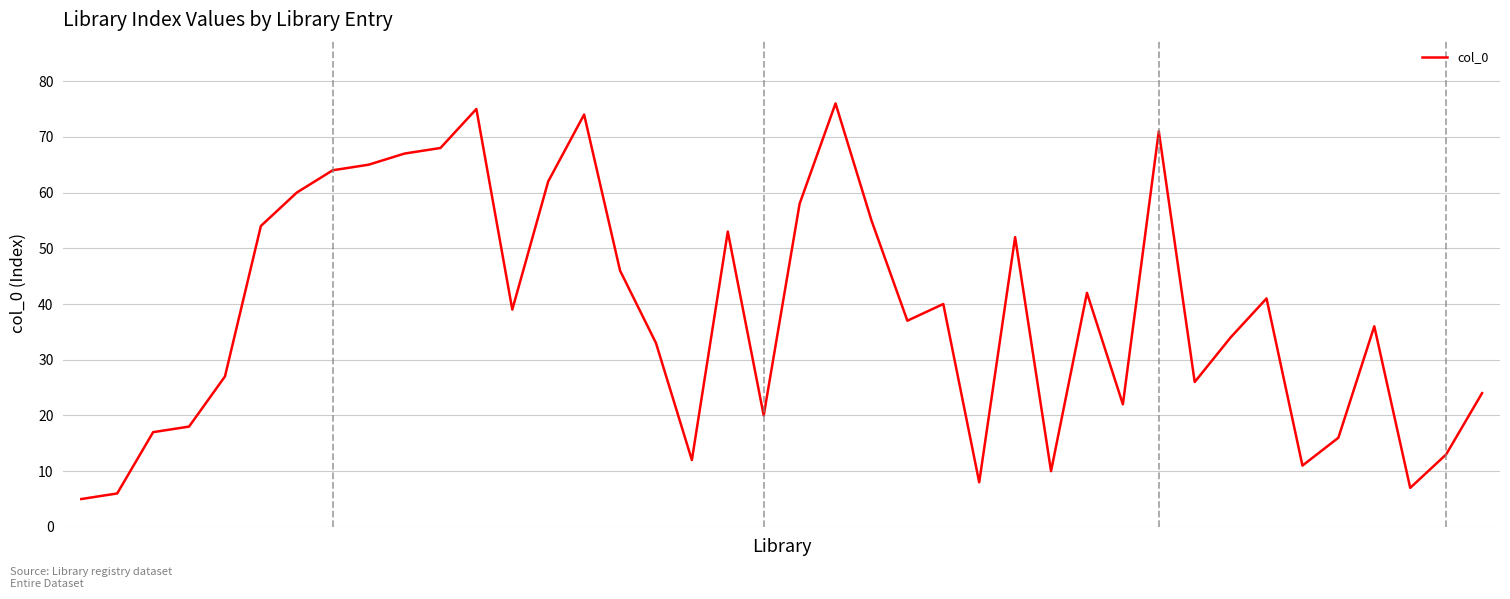

What is the difference between the maximum and minimum values?

71